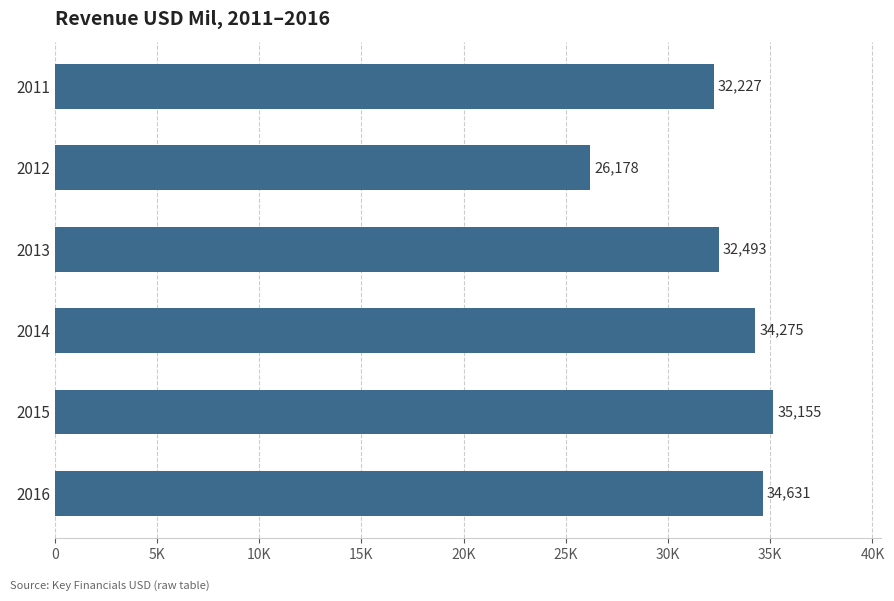

Rank the categories by value from highest to lowest.

2015, 2016, 2014, 2013, 2011, 2012